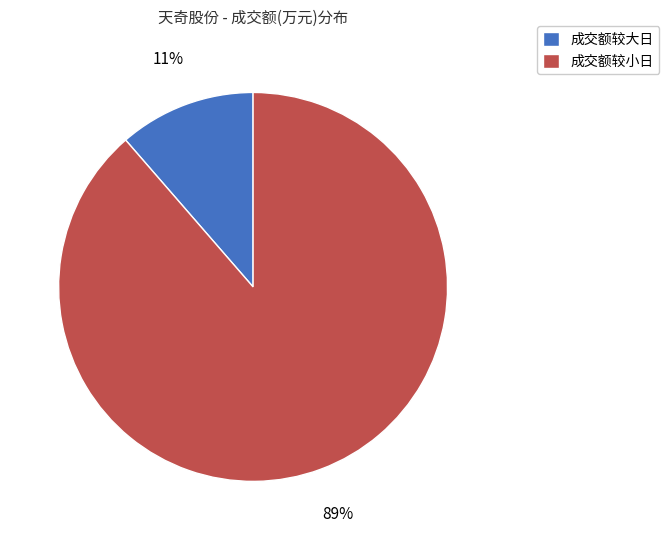

What is the smallest slice in the pie chart?

成交额较大日